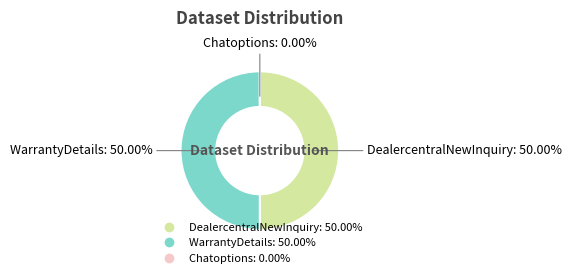

Is it true that WarrantyDetails is 50% of the pie?

True